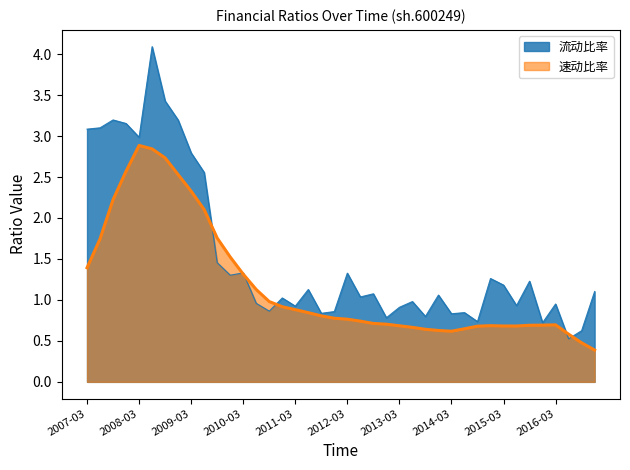

True or false: 流动资产除以总资产 and 速动比率 intersect in this chart.

False